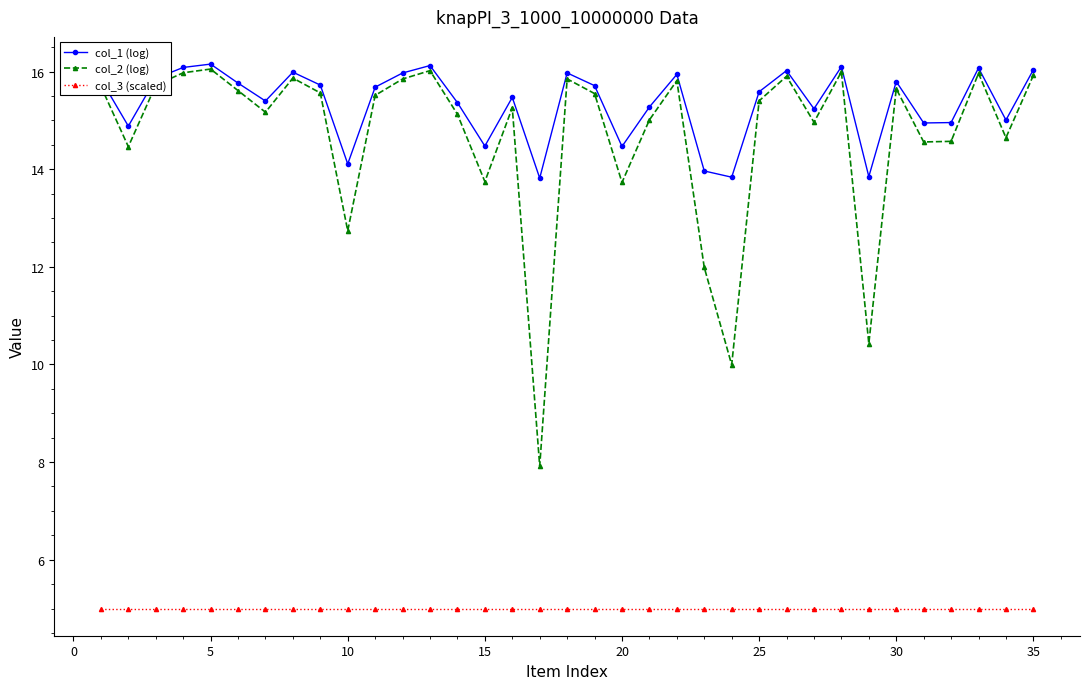

True or false: col_3 (scaled) and col_2 (log) cross at least once.

False